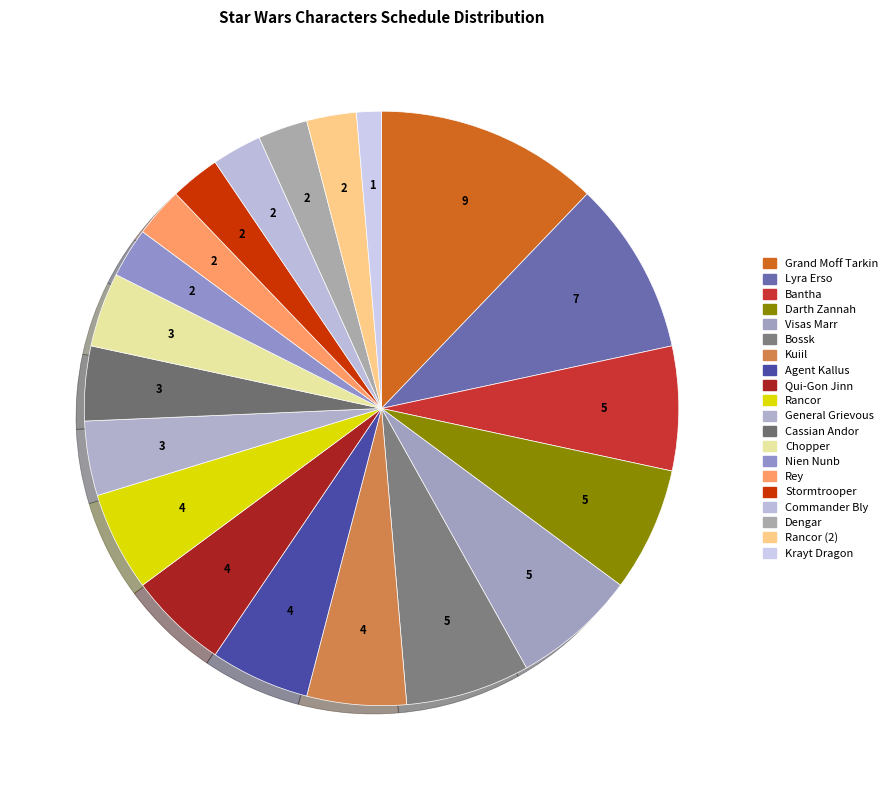

Is there any slice that represents more than half of the pie?

No